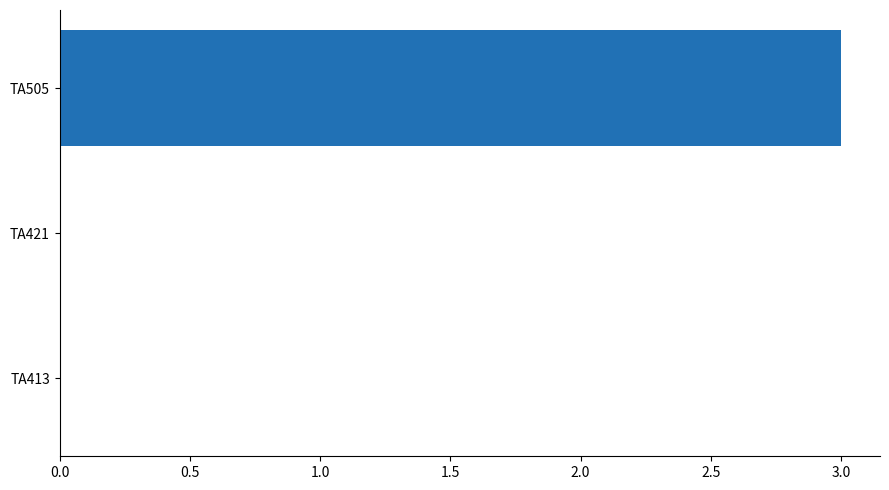

Are the bars horizontal?

Yes